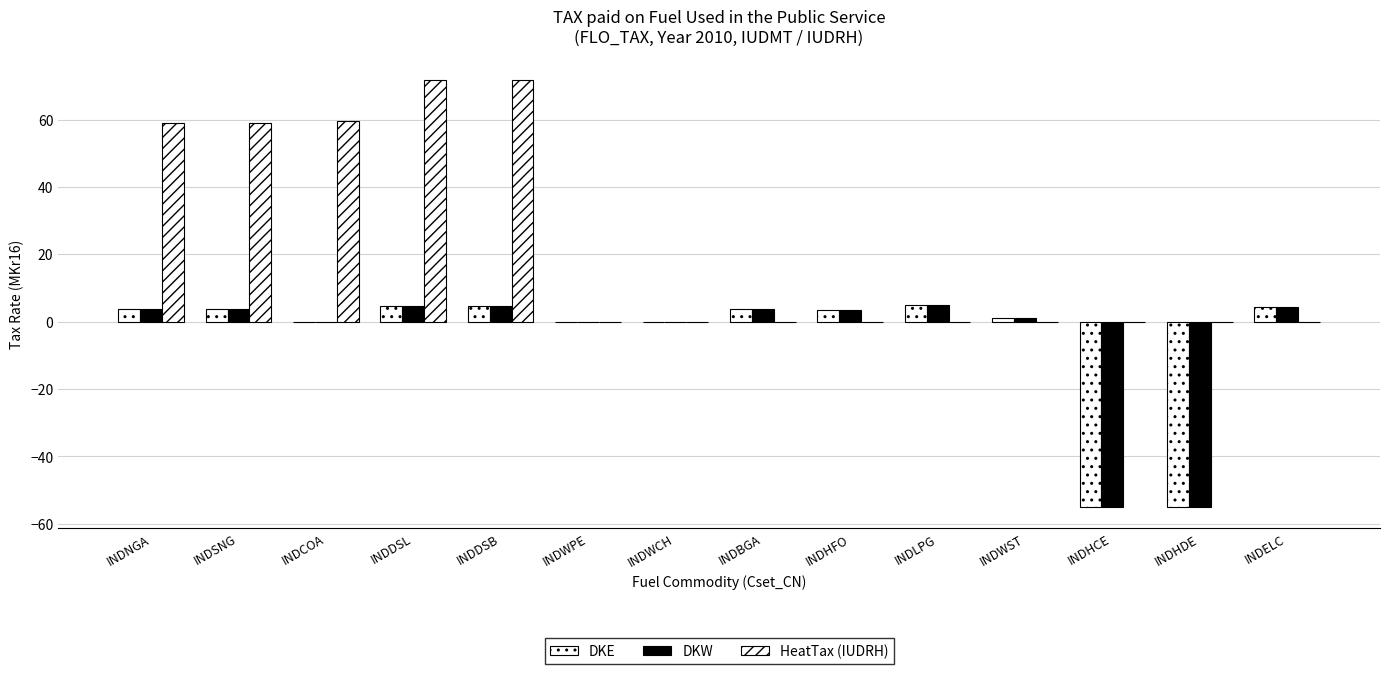

How many data points does each series have?

14